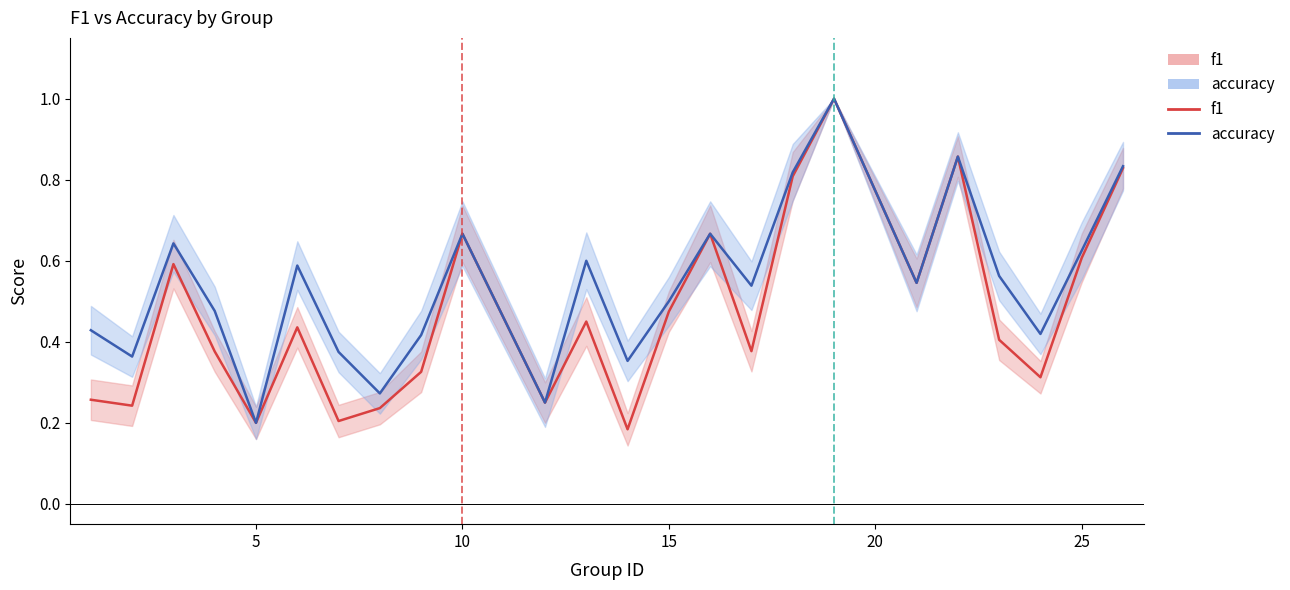

Reading left to right, what are all the values shown in this chart?

f1: 0.3	0.2	0.6	0.4	0.2	0.4	0.2	0.2	0.3	0.7	0.2	0.5	0.2	0.5	0.7	0.4	0.8	1.0	0.5	0.9	0.4	0.3	0.6	0.8
accuracy: 0.4	0.4	0.6	0.5	0.2	0.6	0.4	0.3	0.4	0.7	0.2	0.6	0.4	0.5	0.7	0.5	0.8	1.0	0.5	0.9	0.6	0.4	0.6	0.8